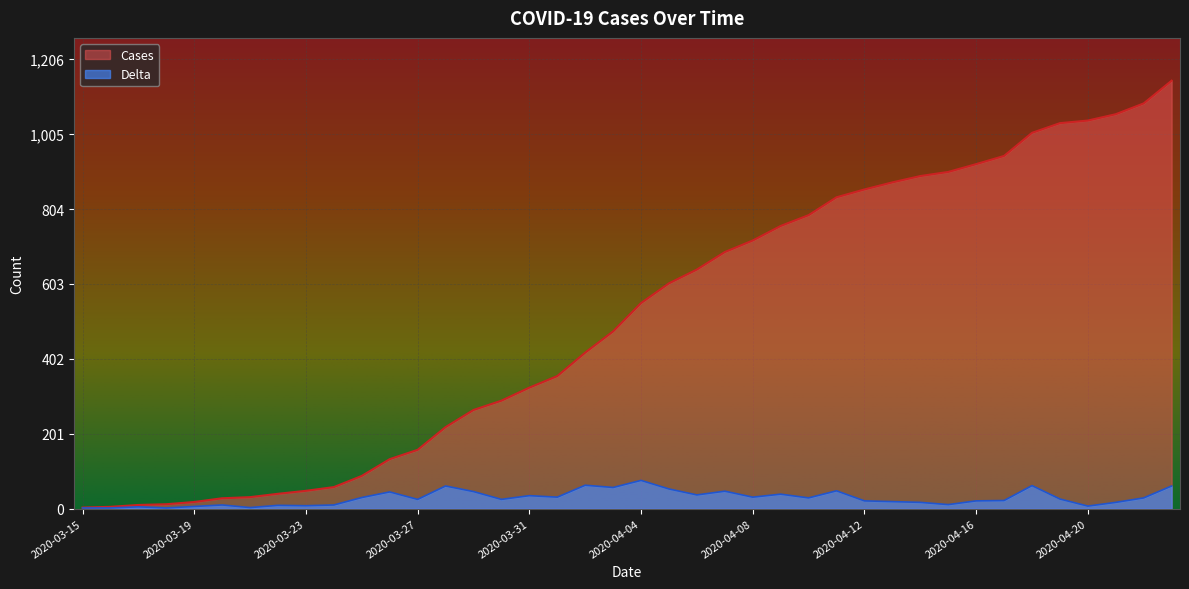

Count the number of data series in this chart.

2